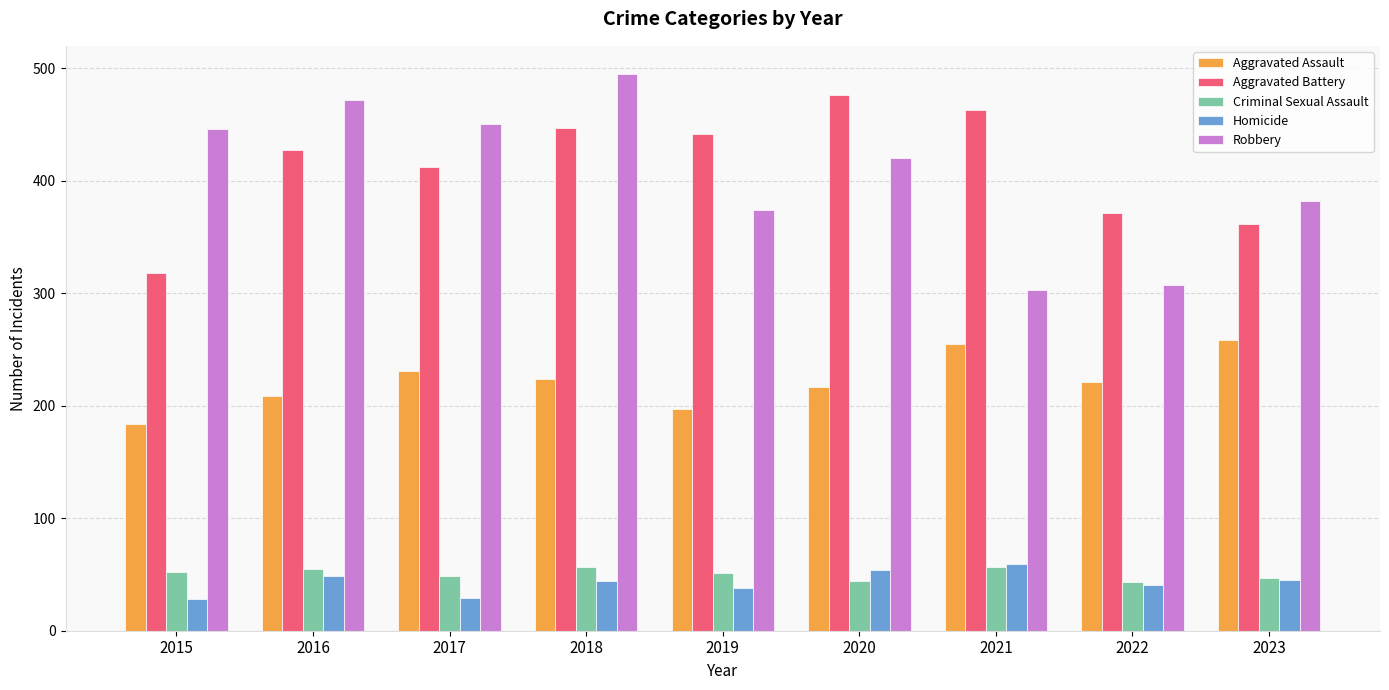

What is the difference between the maximum and second lowest values in the Criminal Sexual Assault series?

13